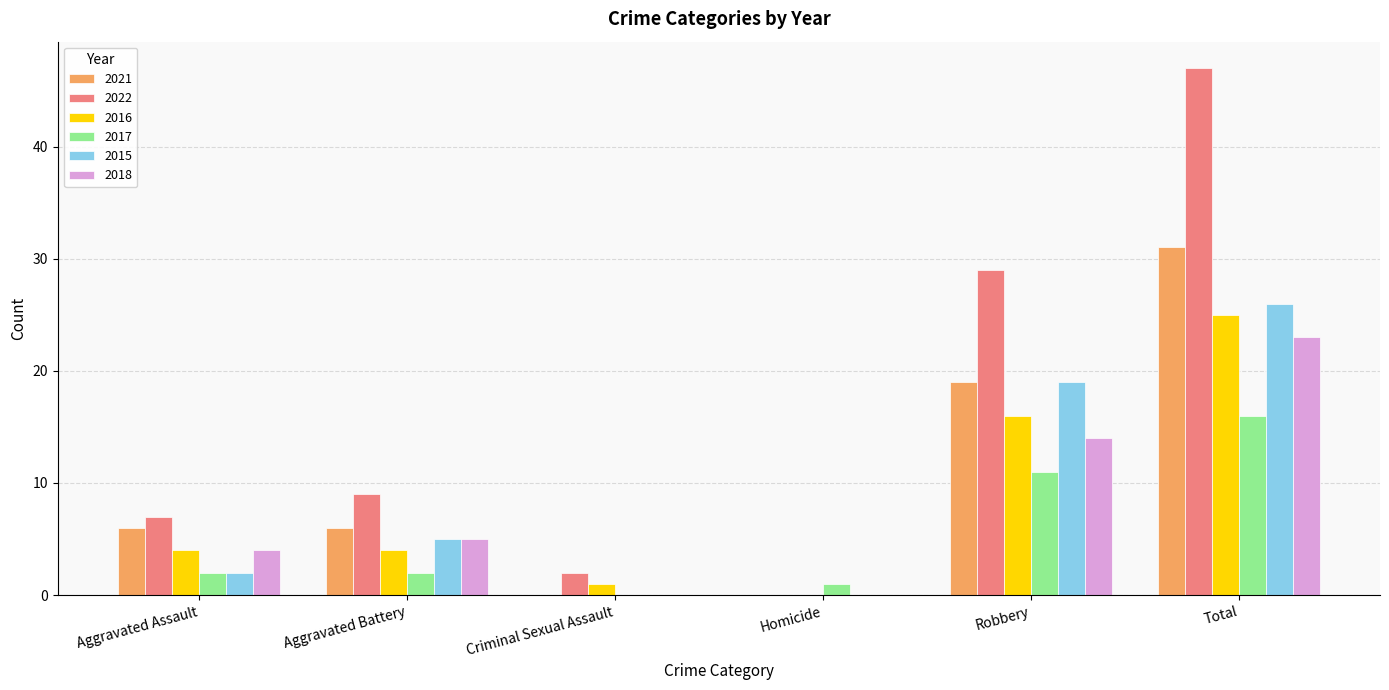

What is the total value across all series at Aggravated Assault?

25